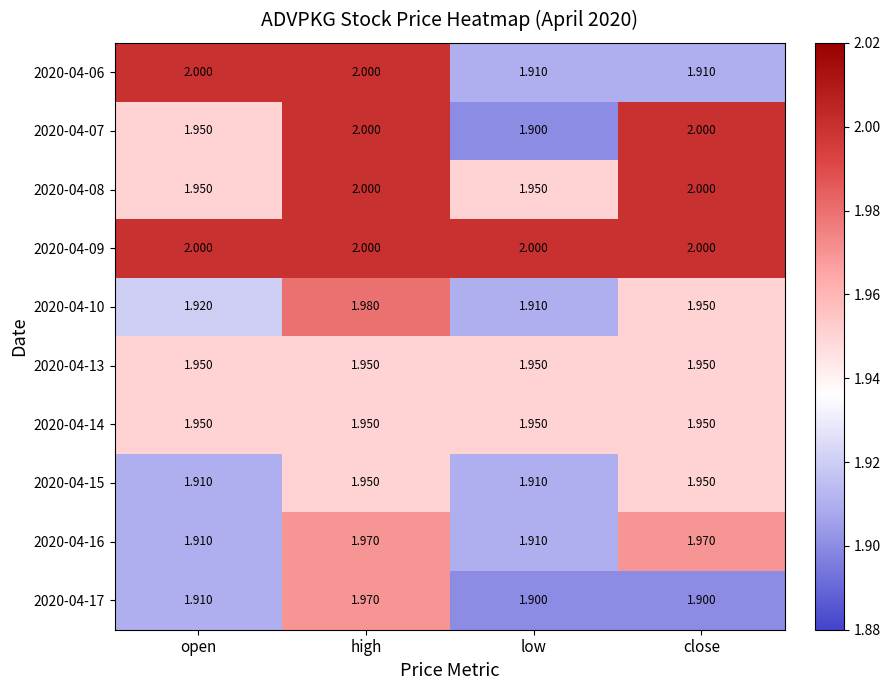

At how many categories does at least one series exceed 1?

4